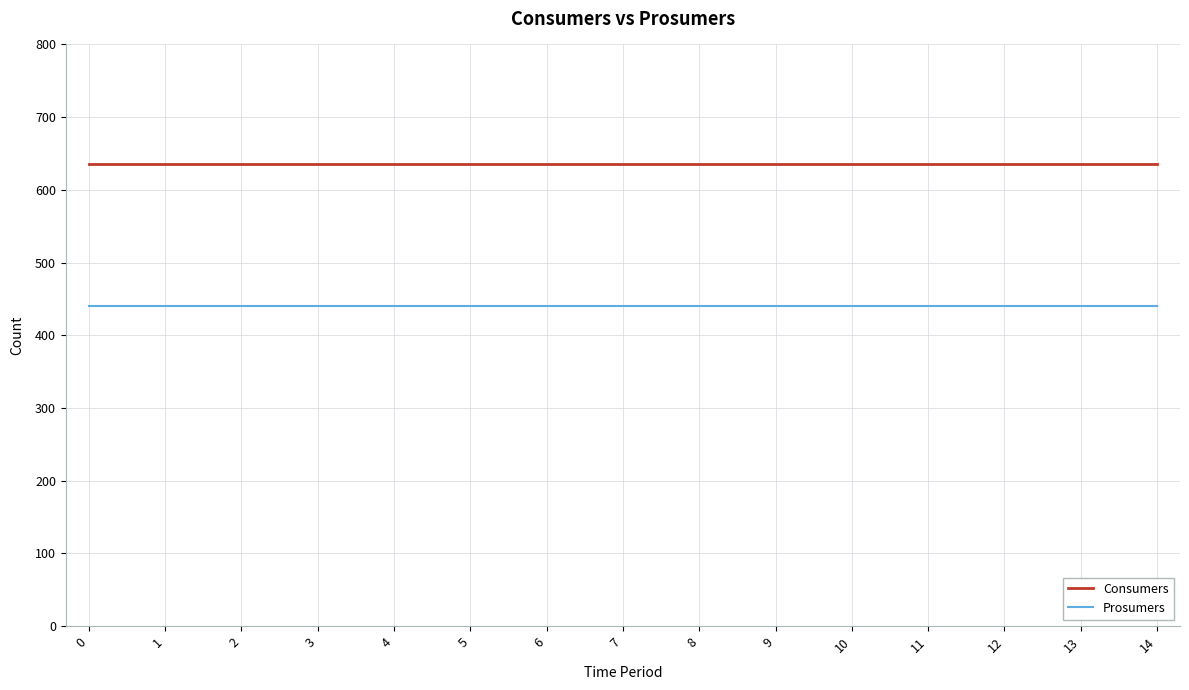

Read the Consumers value at 2.

635